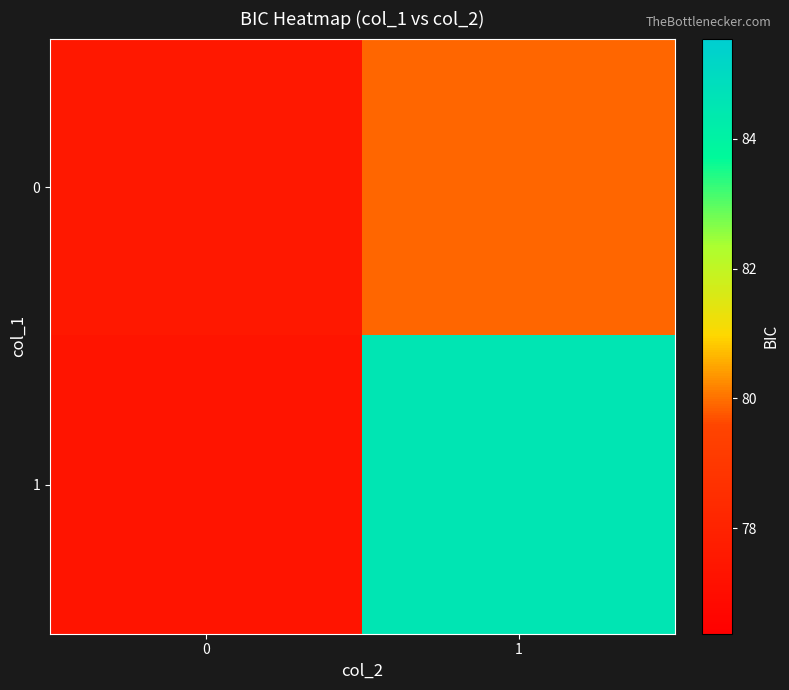

What is the spread (max minus min) of values at 1?

4.6